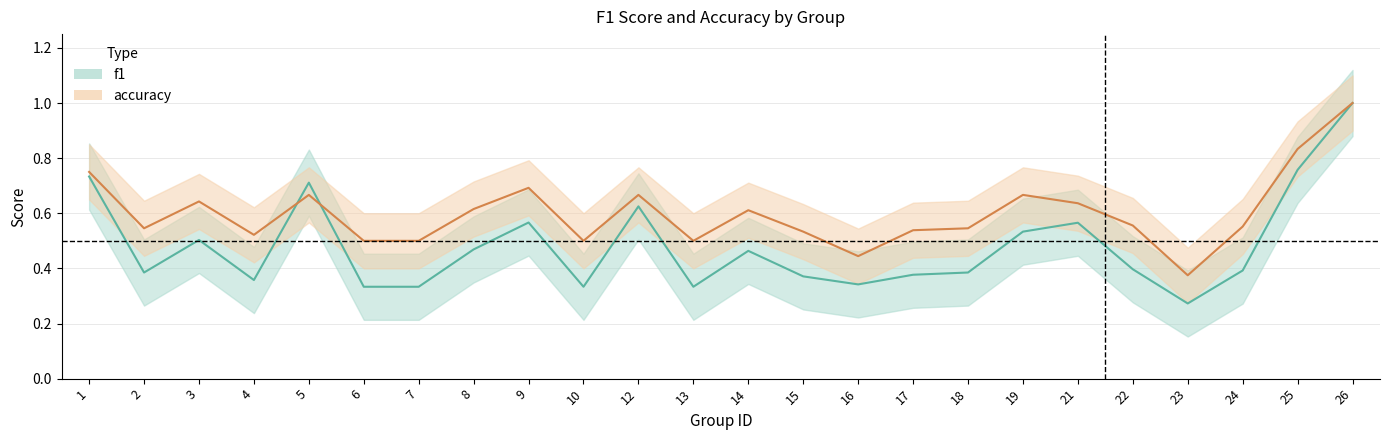

Between 6 and 3, which is larger?

3